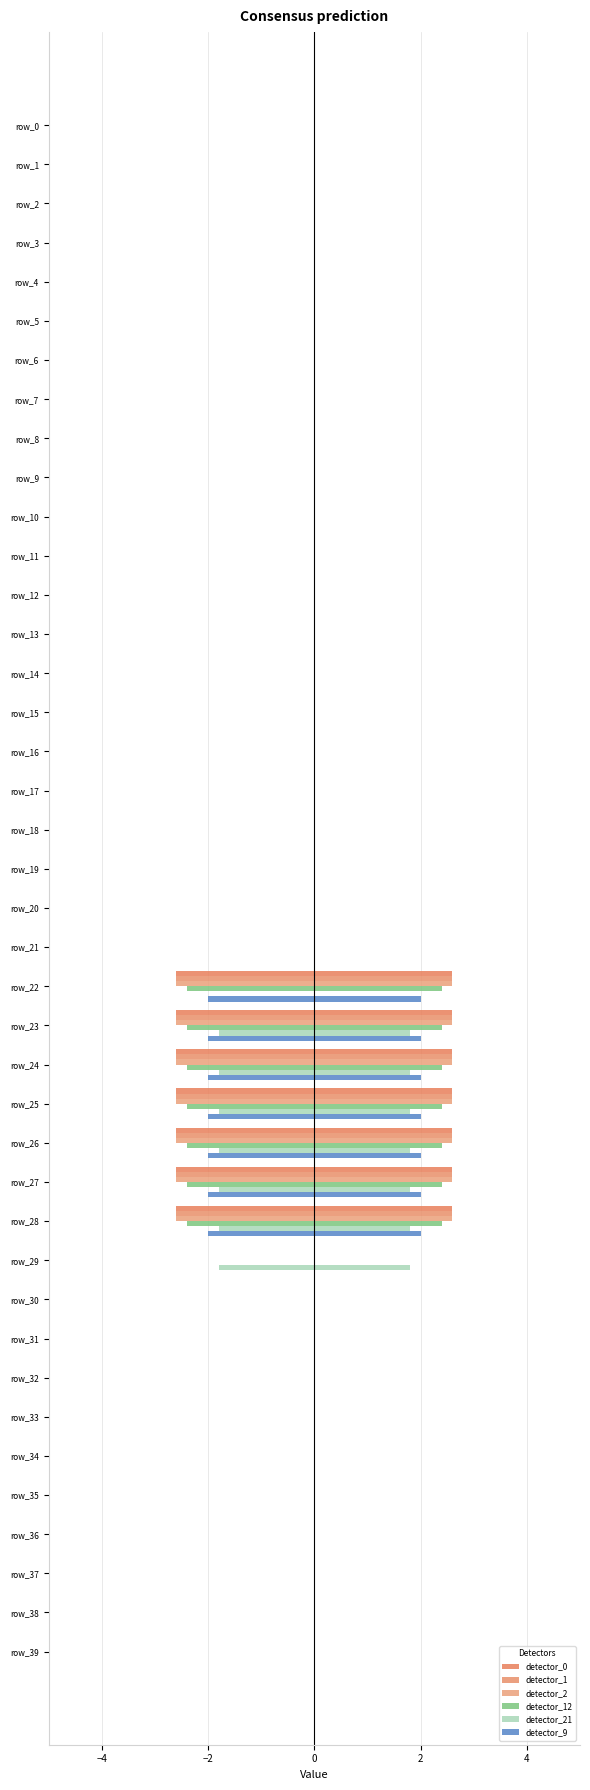

Which series changed the most between 6 and 24?

detector_0